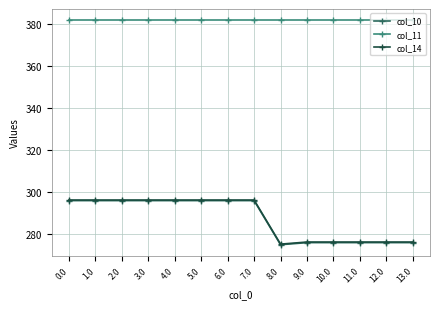

What is the approximate value of col_14 at 2.0?

296.3